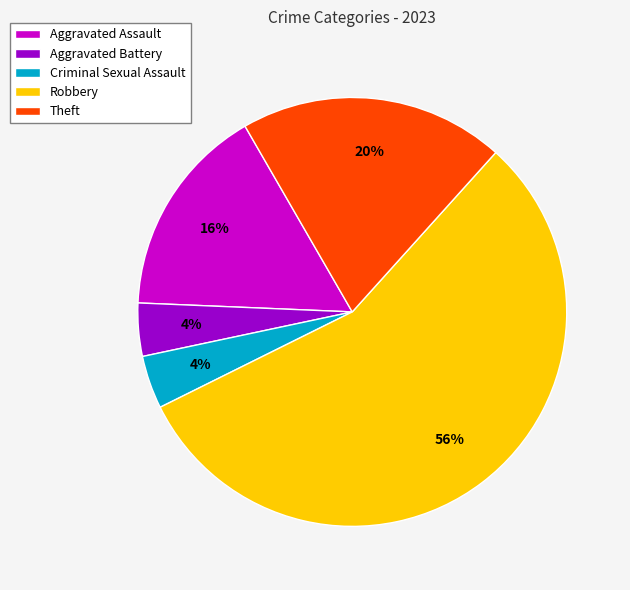

Do Theft and Aggravated Assault together represent more than half of the pie?

No